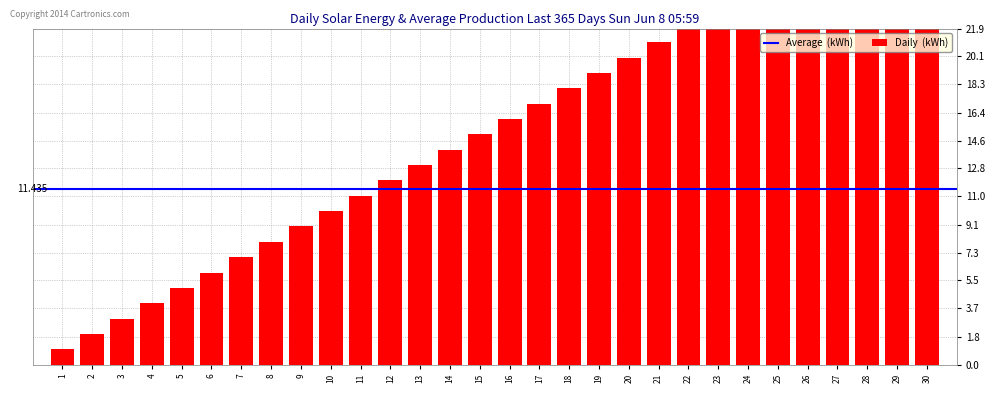

At which label is the value closest to 15?

15